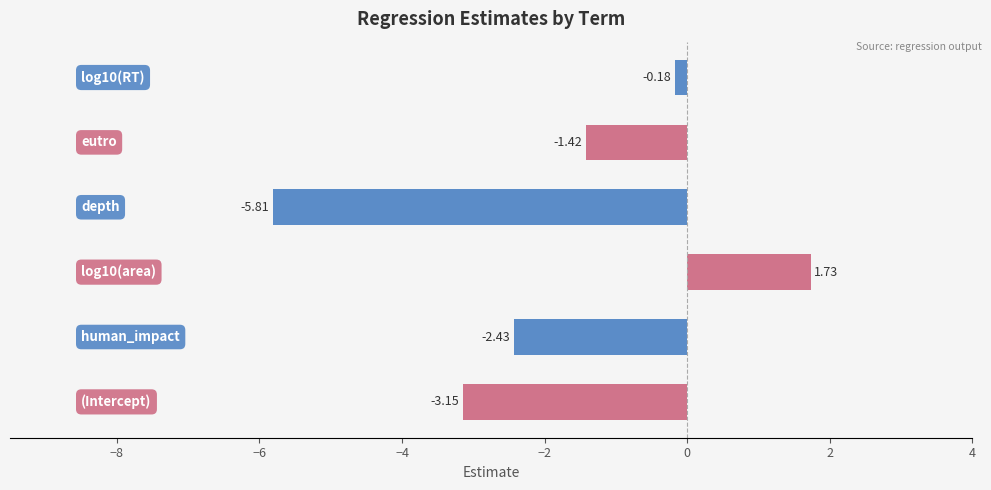

What is the difference between the maximum and minimum values?

7.5